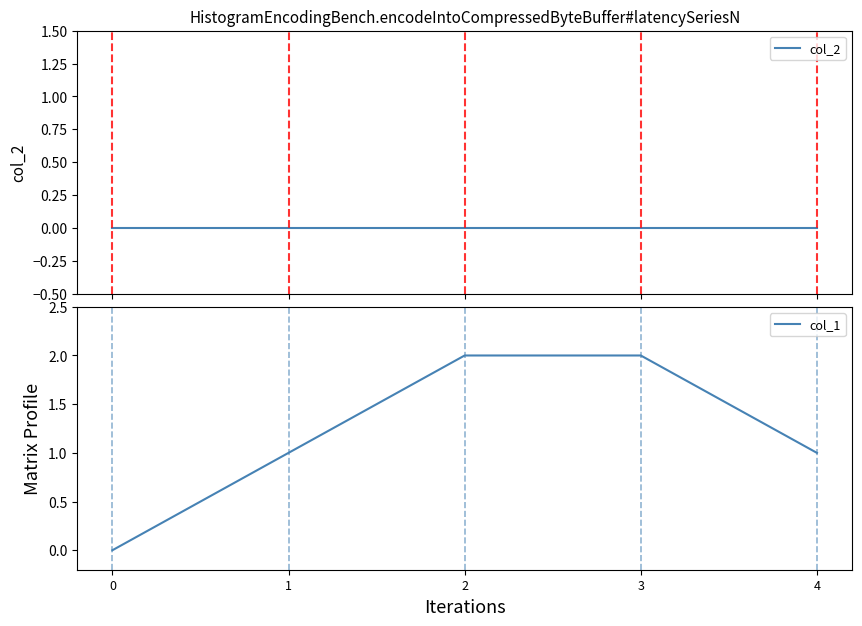

At which category is the sum across all series the highest?

2